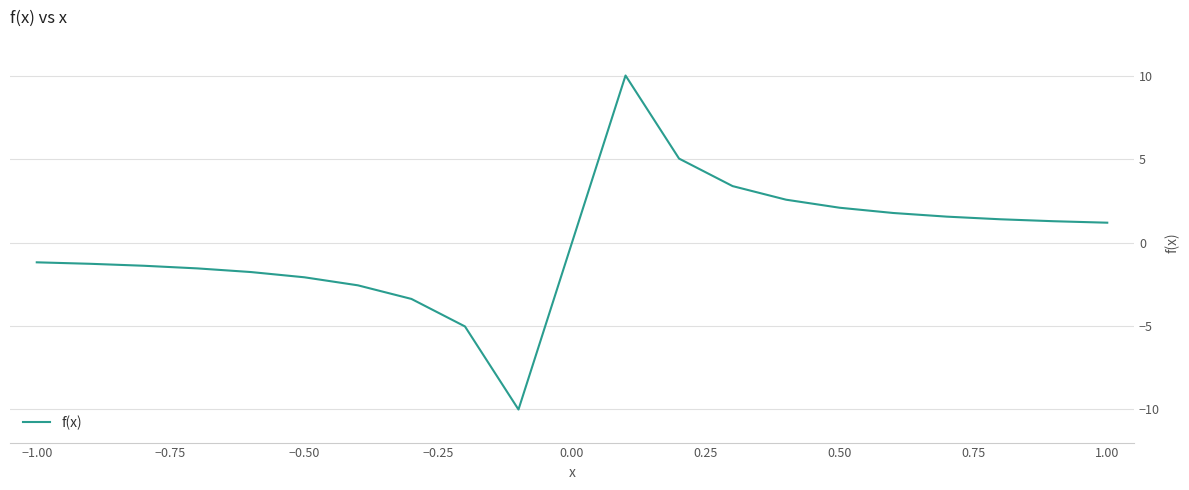

What is the difference between the maximum and minimum values?

20.0